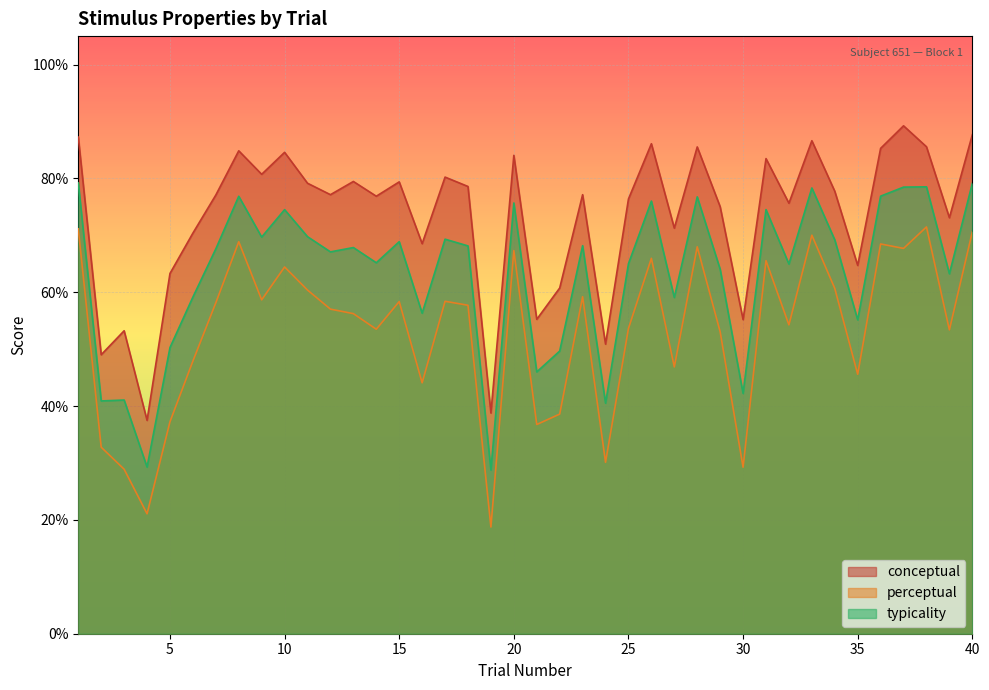

Rank the series by their average value, from highest to lowest.

conceptual, typicality, perceptual